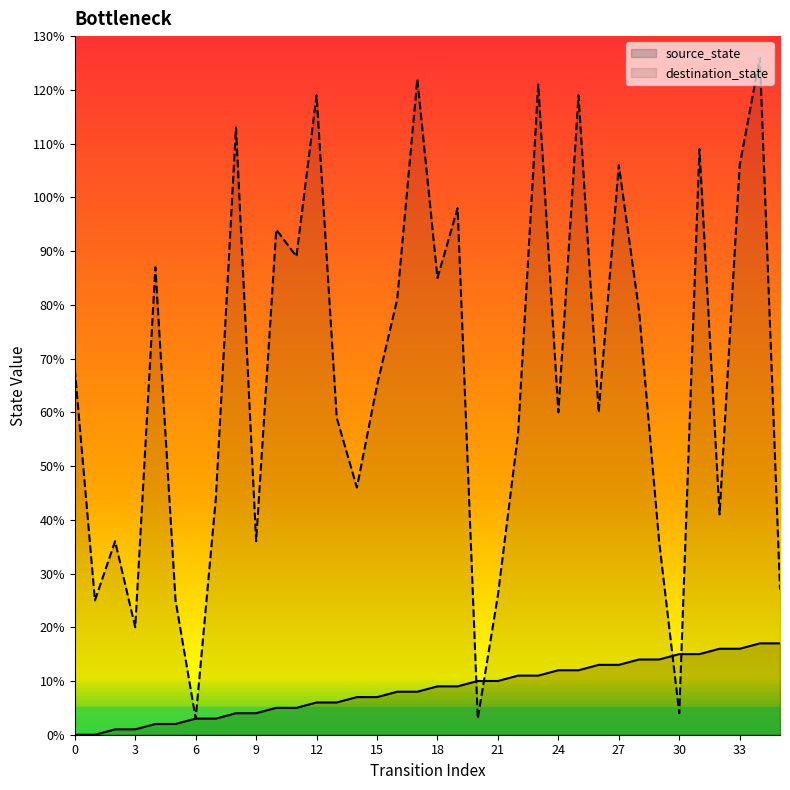

Reading left to right, what are all the values shown in this chart?

source_state: 0	0	1	1	2	2	3	3	4	4	5	5	6	6	7	7	8	8	9	9	10	10	11	11	12	12	13	13	14	14	15	15	16	16	17	17
destination_state: 68	25	36	20	87	25	3	44	113	36	94	89	119	59	46	65	81	122	85	98	3	26	56	121	60	119	60	106	79	36	4	109	41	106	126	27